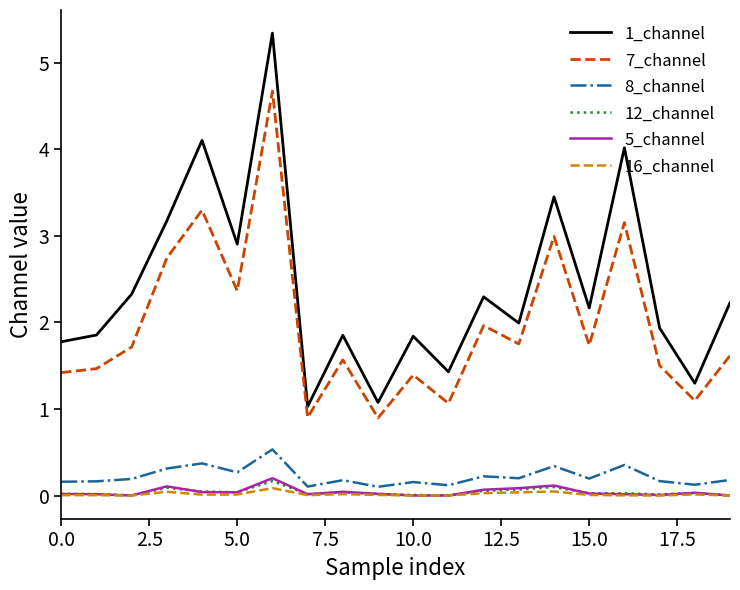

Which series has the widest spread of values?

1_channel